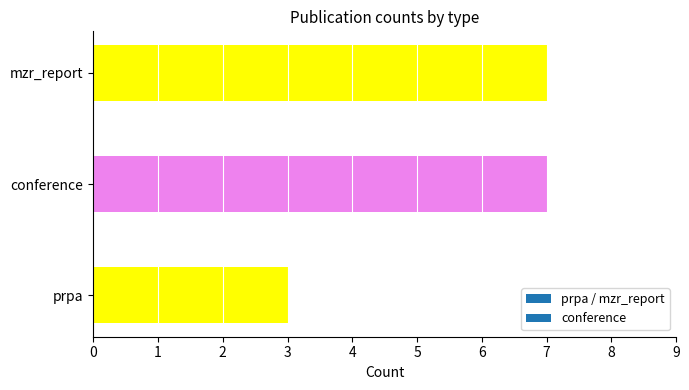

What is the minimum value shown in the chart?

3